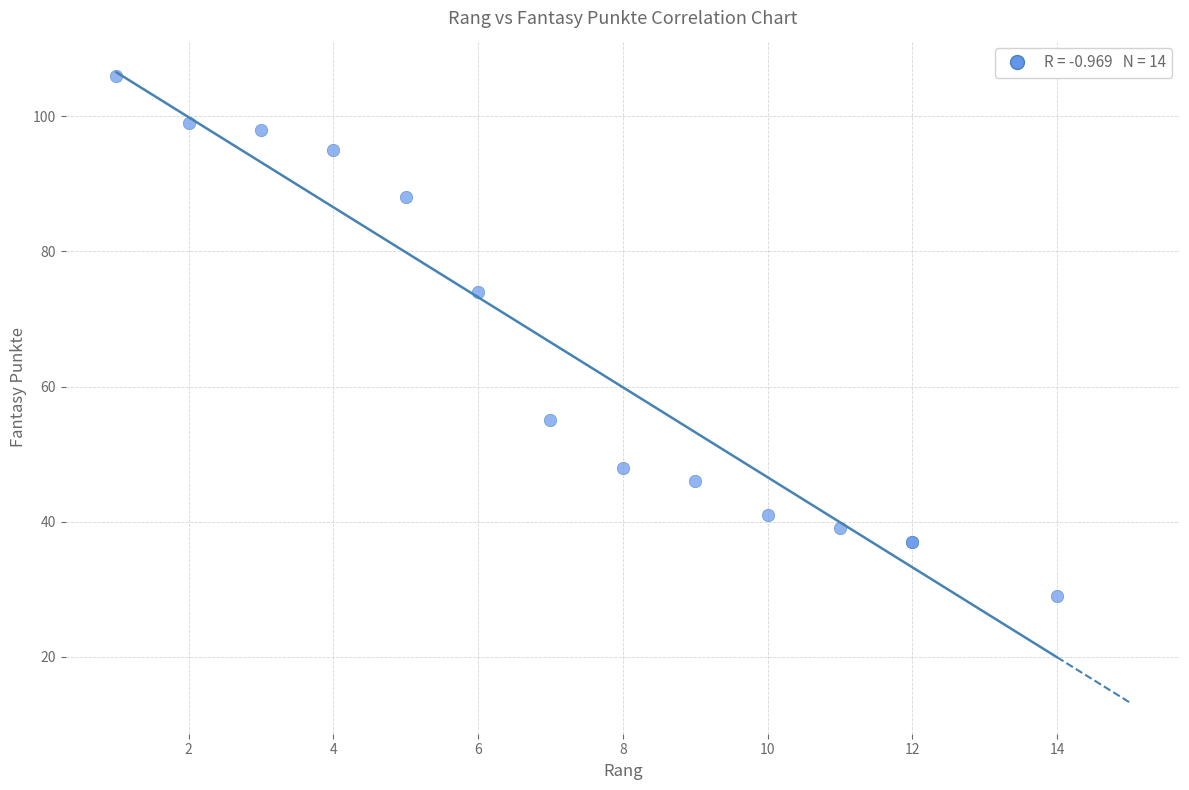

What Y value in the scatter plot is closest to 67?

74